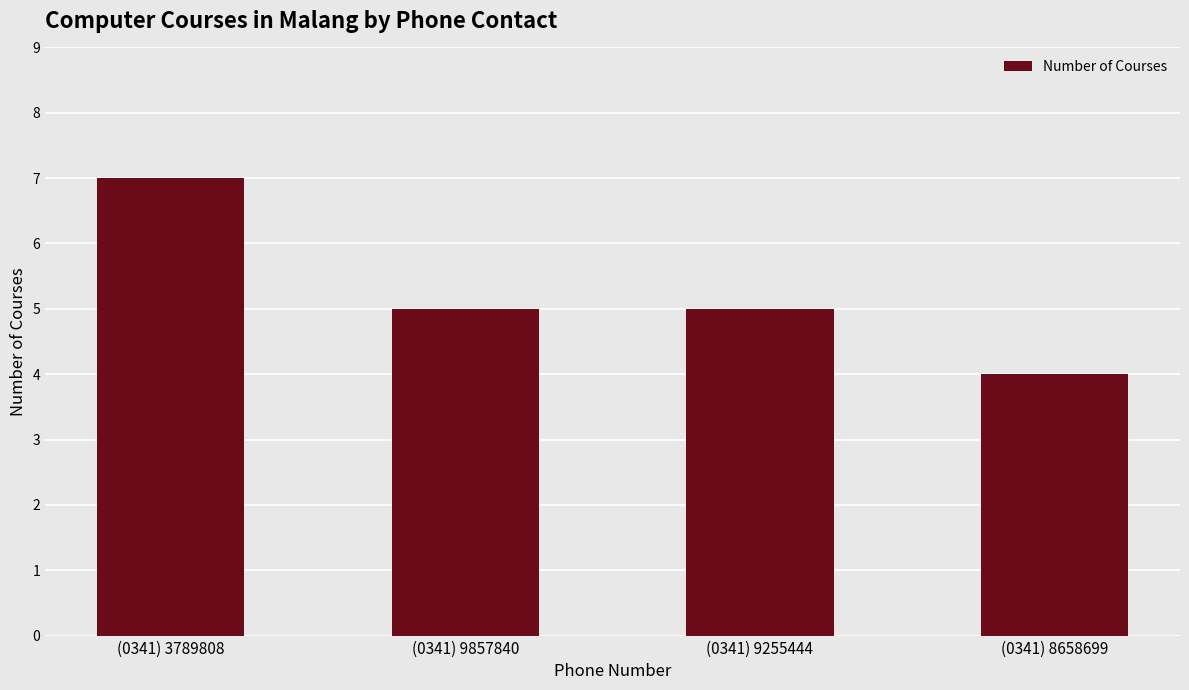

What is the minimum value shown in the chart?

4